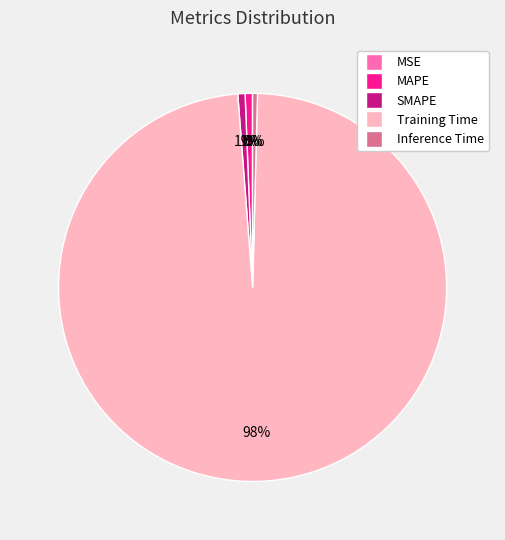

What is the largest slice in the pie chart?

Training Time